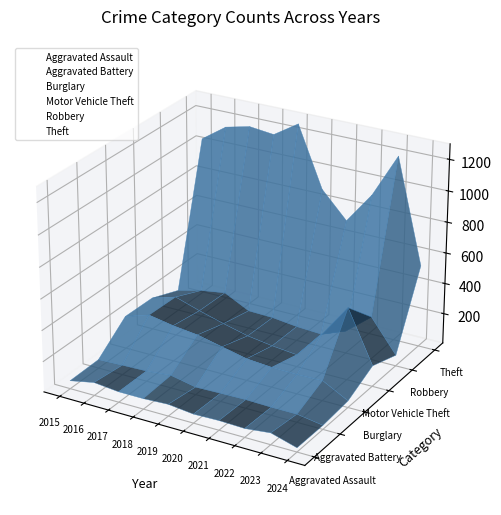

At 2015, list the series in order from largest to smallest.

Theft, Robbery, Motor Vehicle Theft, Burglary, Aggravated Battery, Aggravated Assault